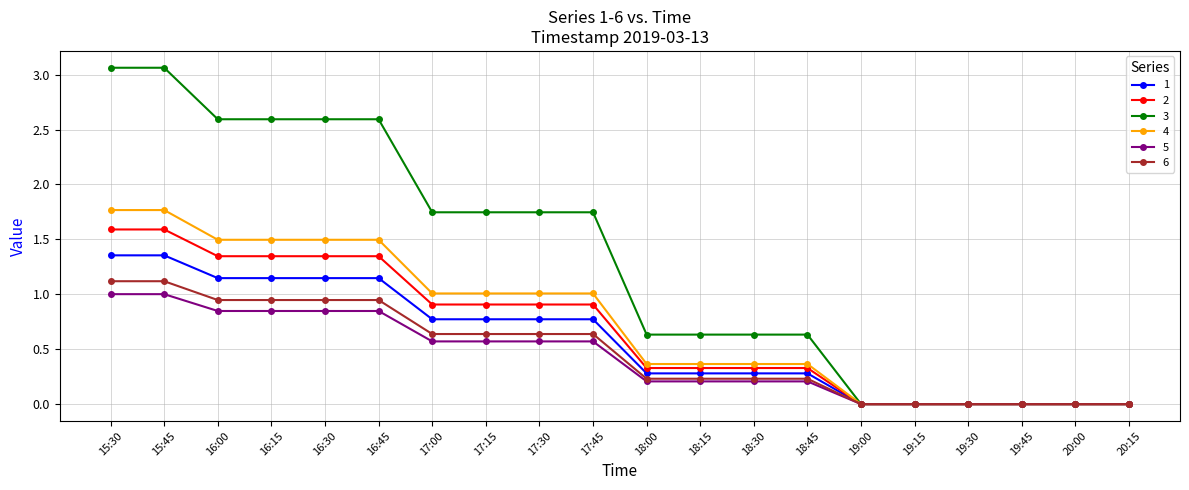

The value of 5 at 16:15 is 0.8. True or false?

True